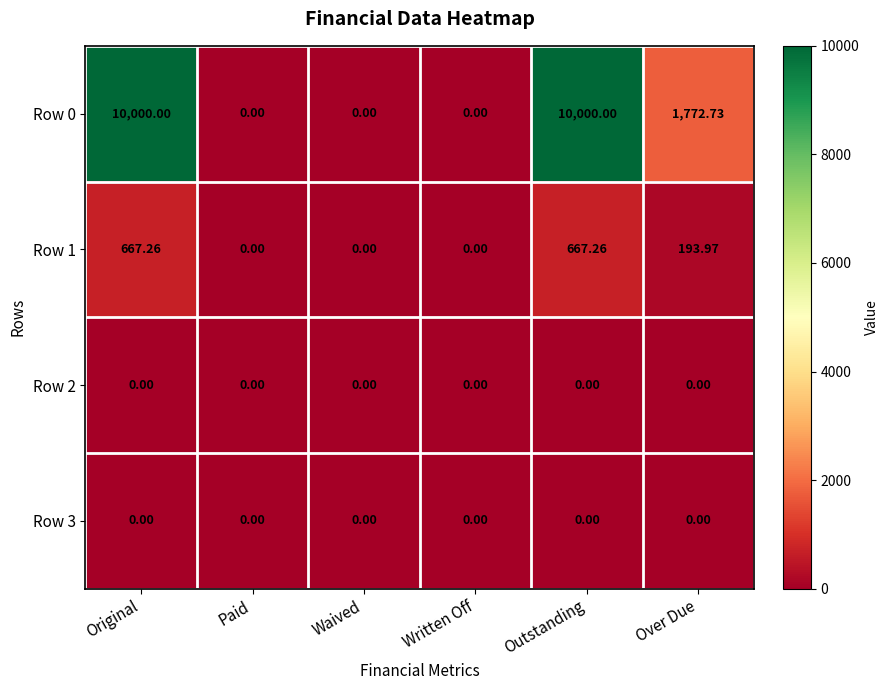

At which label is Row 1 closest to 333?

Over Due